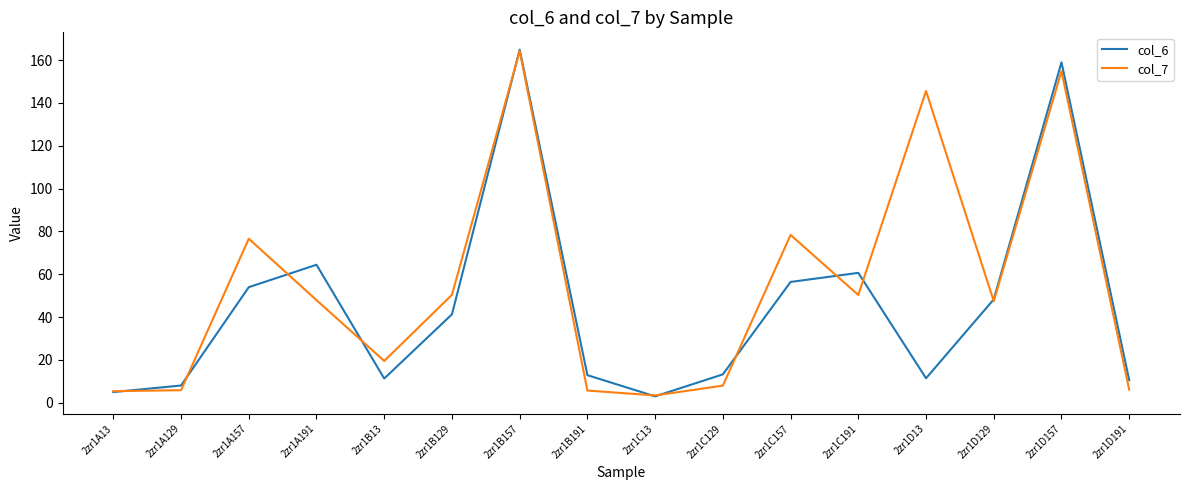

The col_6 series shows 94.9 at 2zr1A191. True or false?

False